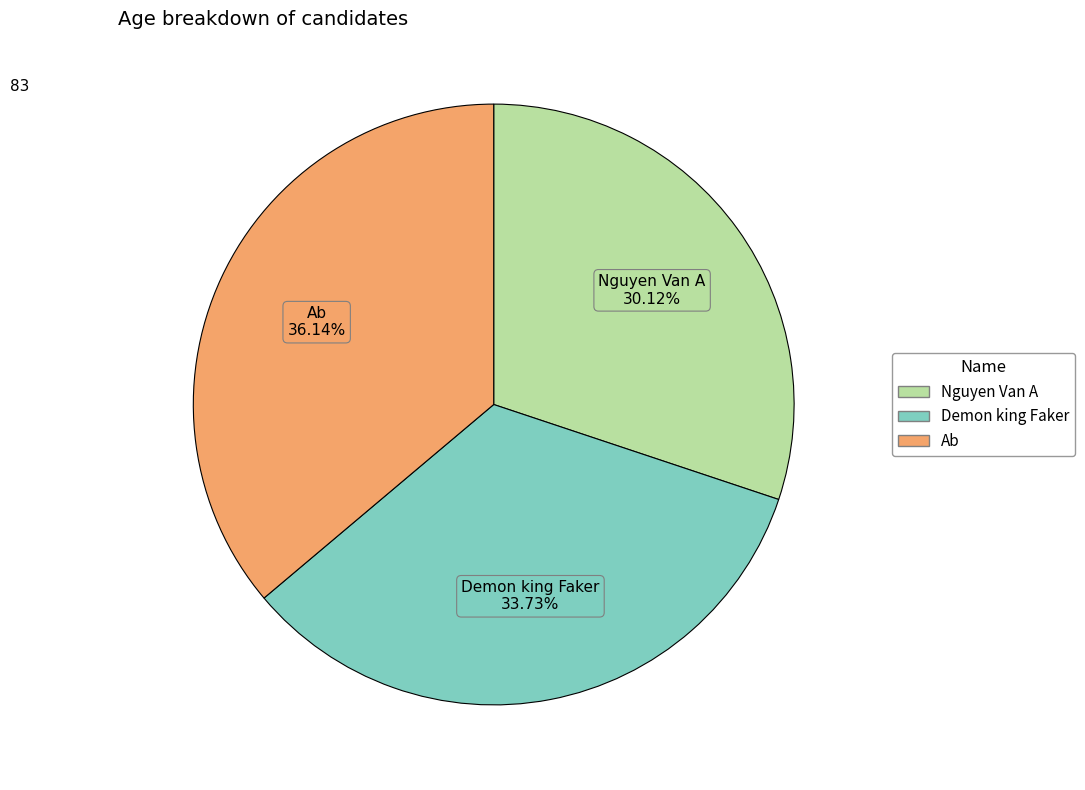

How many segments does this pie chart have?

3